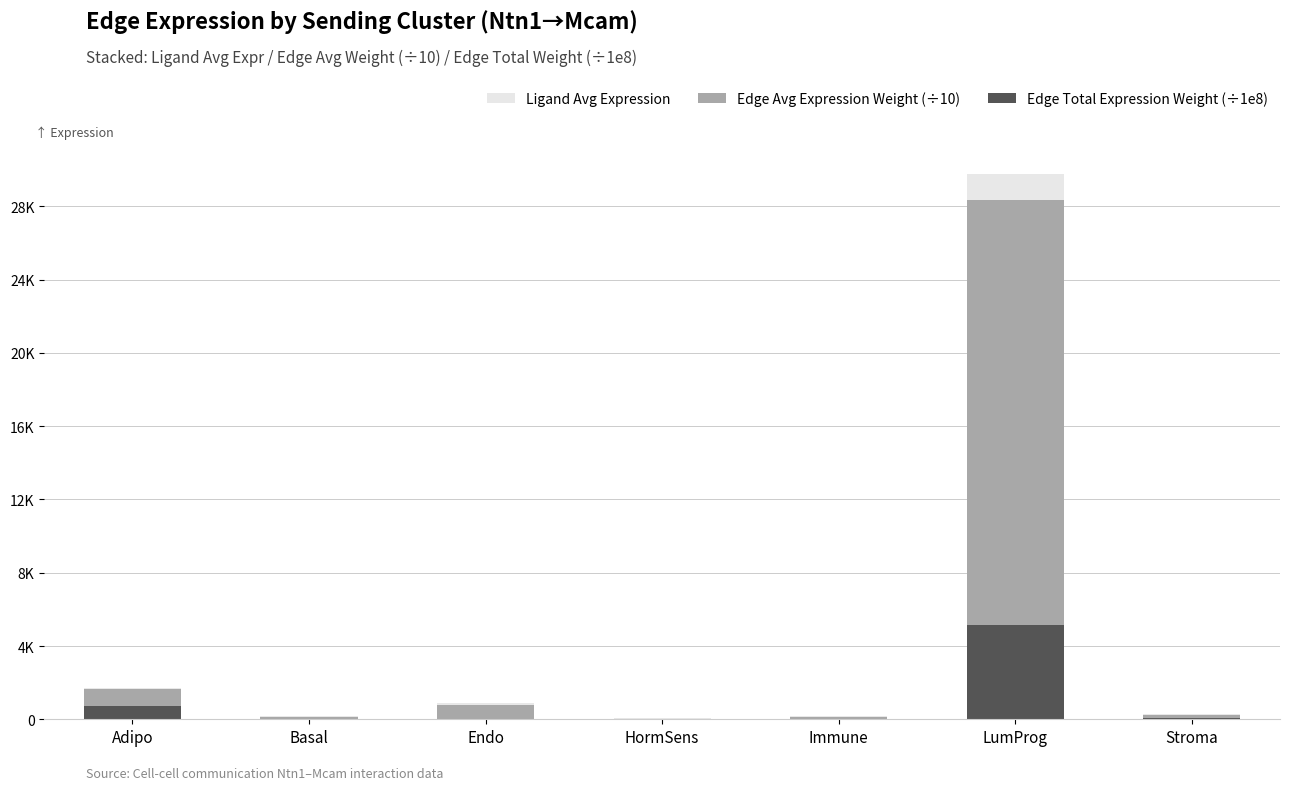

At which label does Edge Avg Expression Weight (÷10) first exceed 236?

Adipo